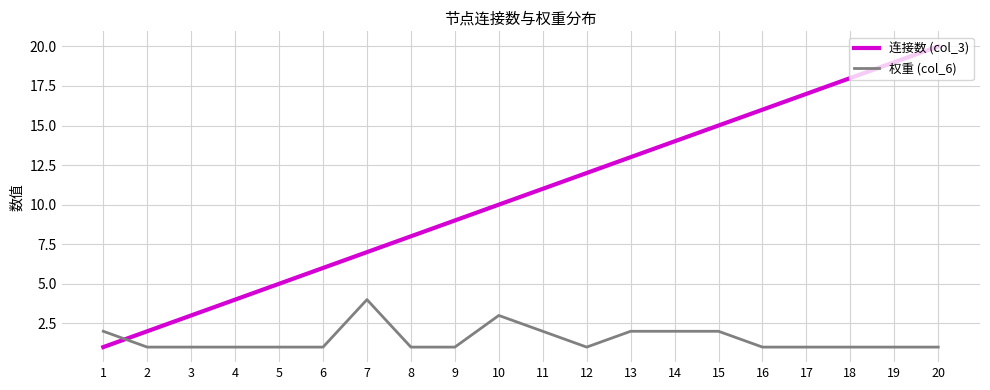

Which series has the largest total across all categories?

连接数 (col_3)